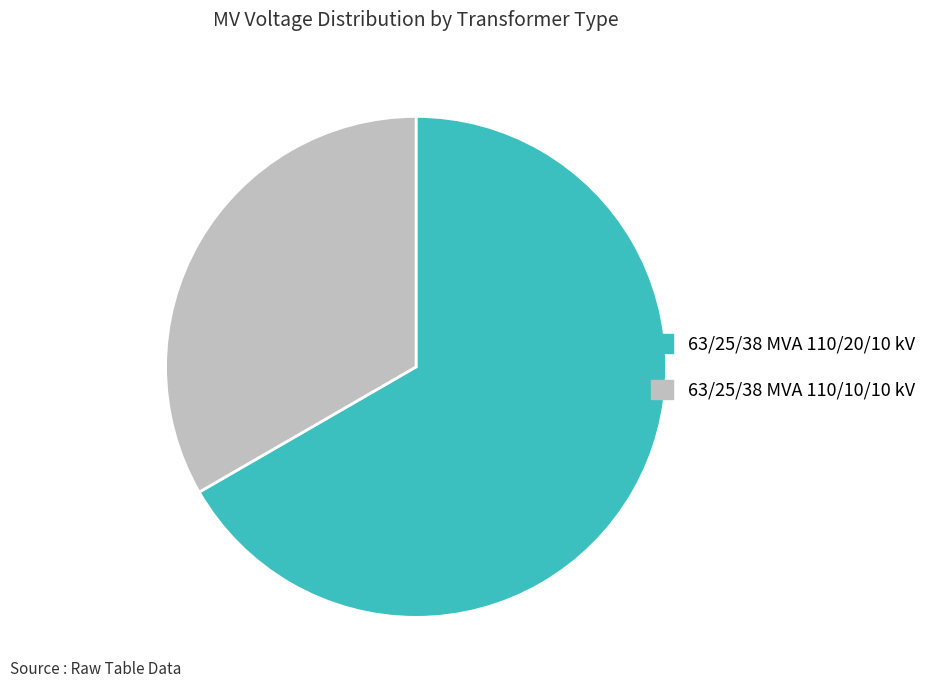

Is it true that 63/25/38 MVA 110/10/10 kV is 22% of the pie?

False